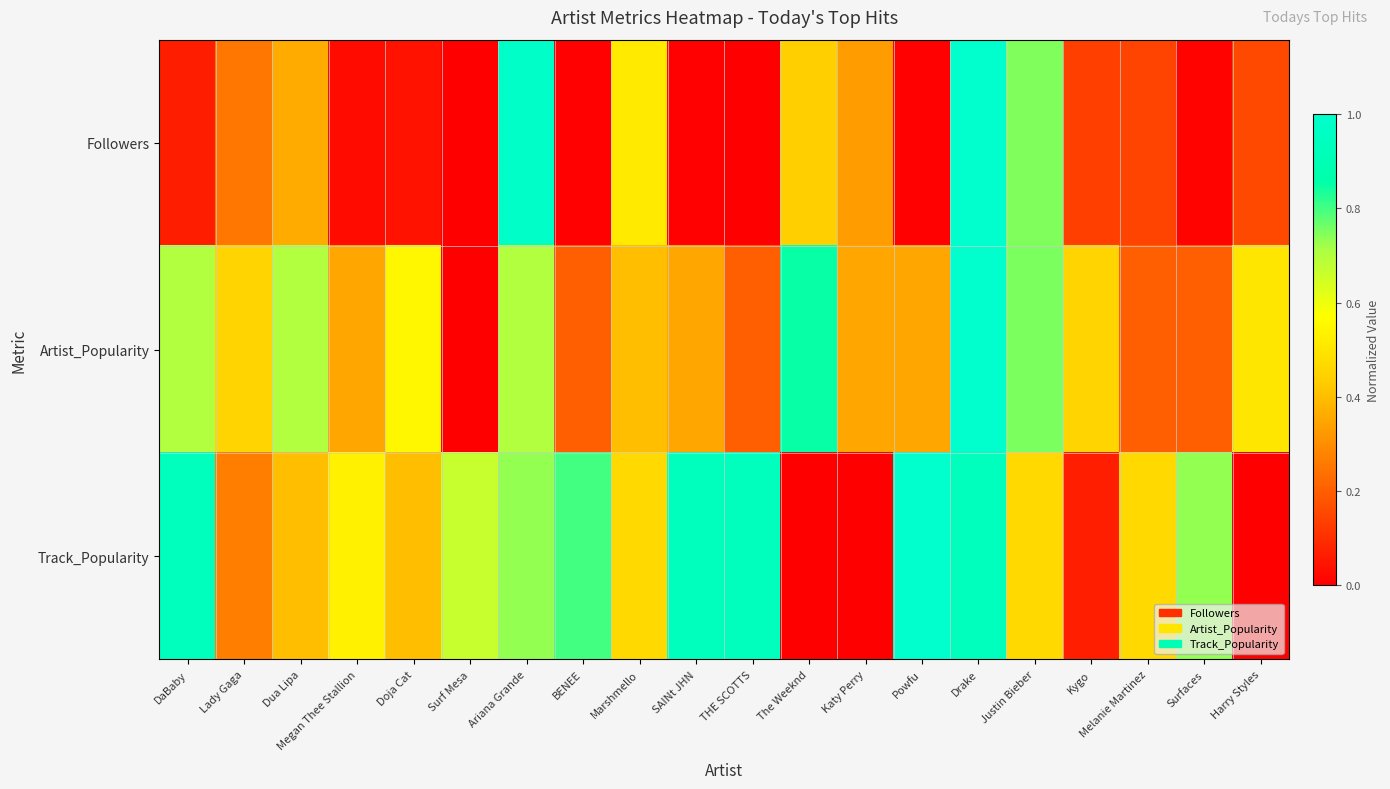

List the series in order of their overall mean, highest first.

Track_Popularity, Artist_Popularity, Followers